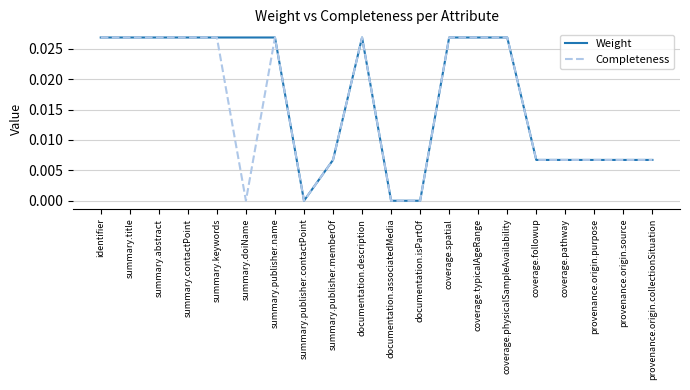

Is the value of Weight at provenance.origin.collectionSituation greater than the value of Completeness at summary.doiName?

Yes